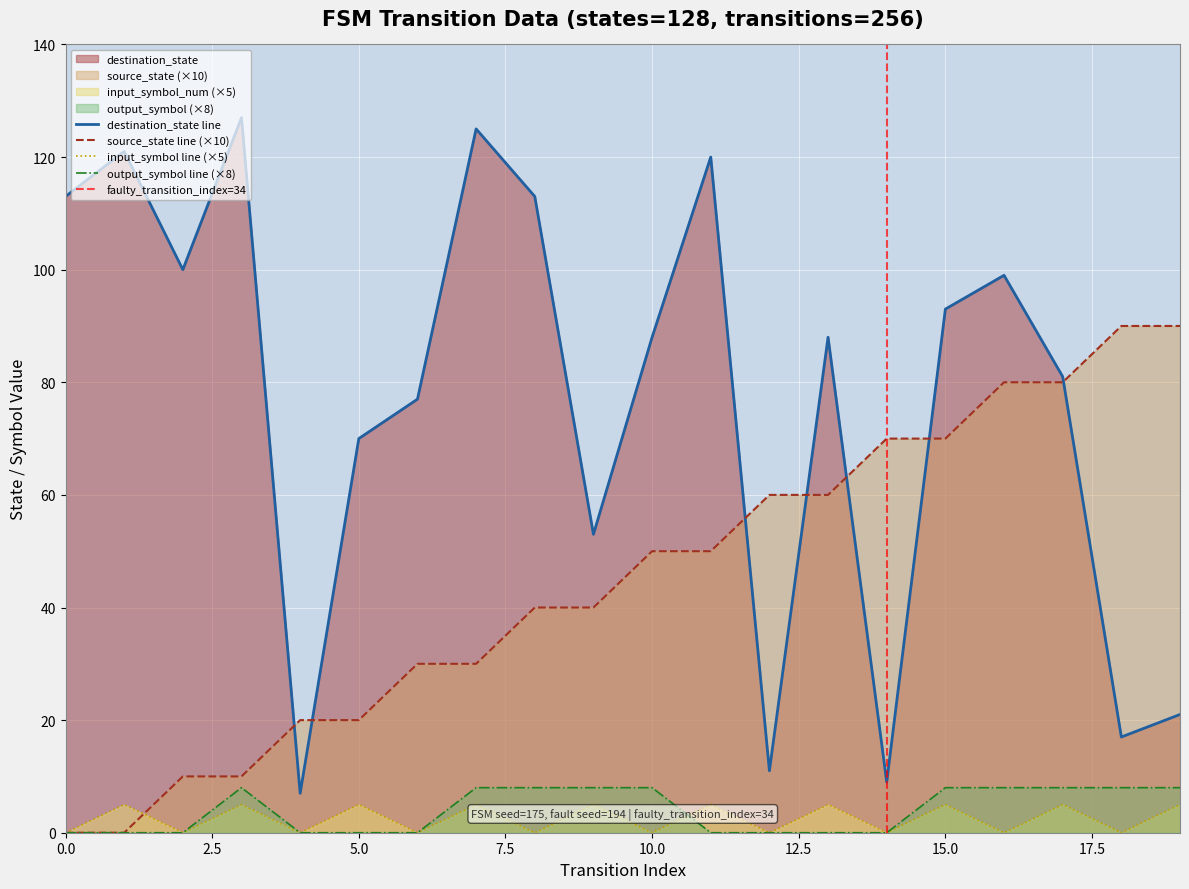

Does the chart display data point markers on the line(s)?

No